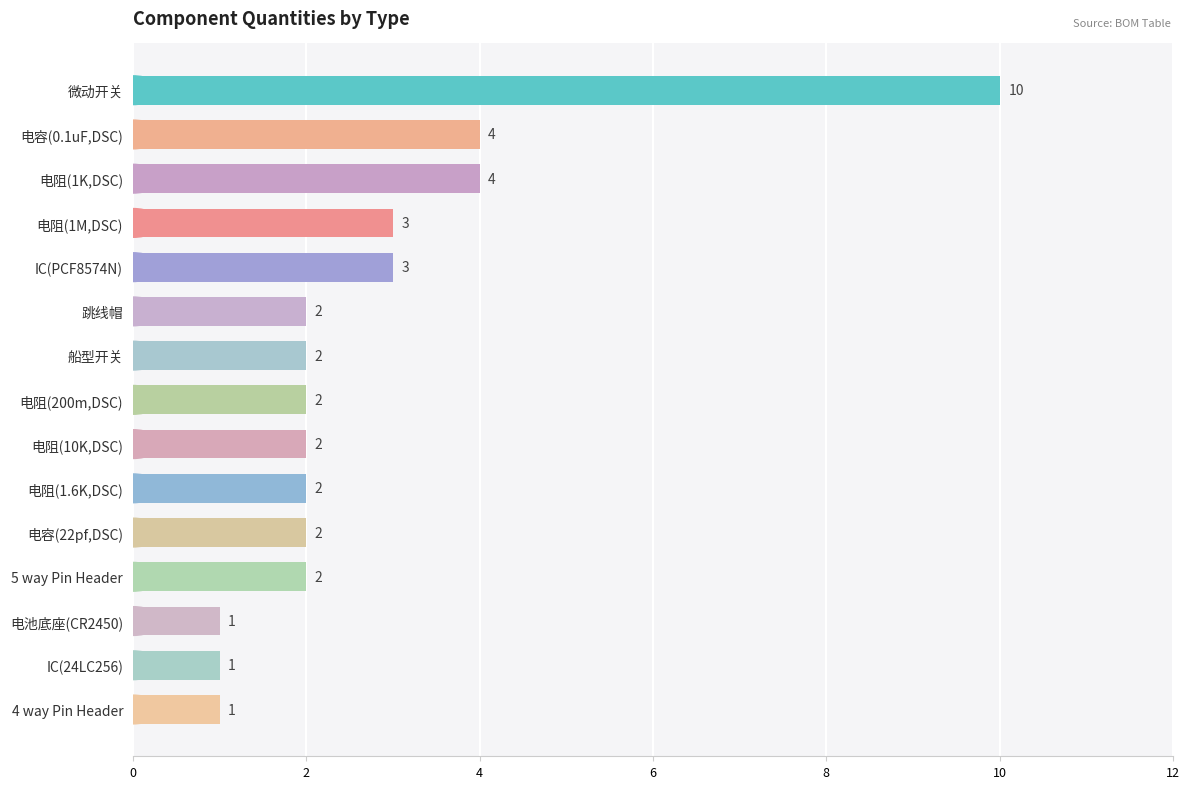

Reading bottom to top, list all the values displayed in this chart.

4 way Pin Header=1	IC(24LC256)=1	电池底座(CR2450)=1	5 way Pin Header=2	电容(22pf,DSC)=2	电阻(1.6K,DSC)=2	电阻(10K,DSC)=2	电阻(200m,DSC)=2	船型开关=2	跳线帽=2	IC(PCF8574N)=3	电阻(1M,DSC)=3	电阻(1K,DSC)=4	电容(0.1uF,DSC)=4	微动开关=10